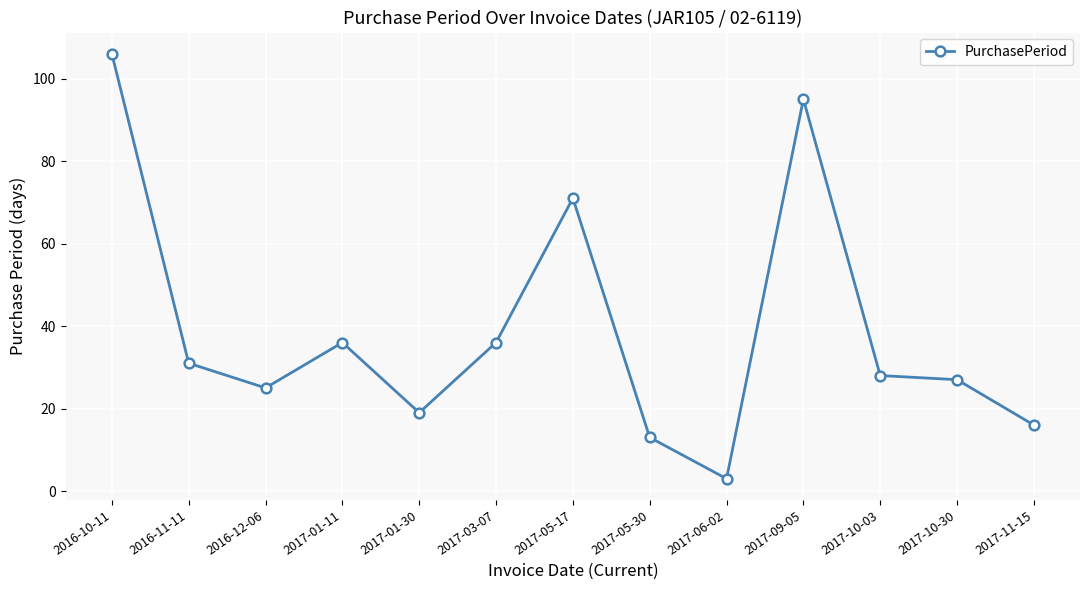

Which has a higher value, 2016-11-11 or 2017-05-30?

2016-11-11